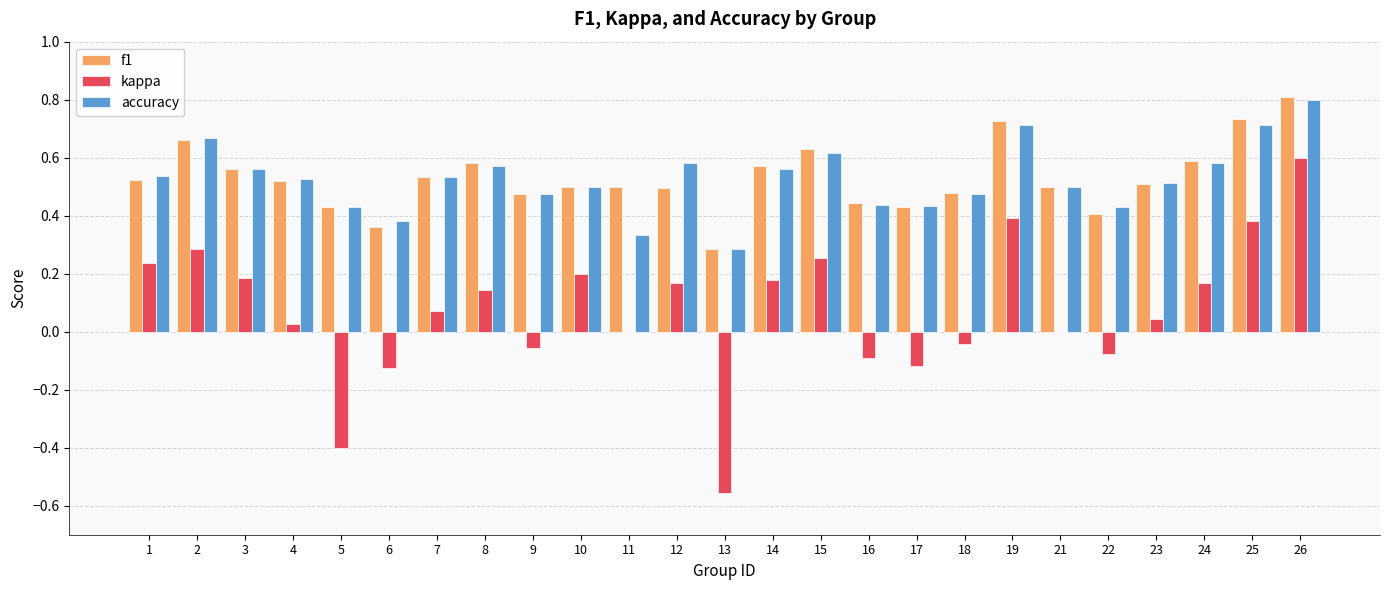

How many groups of bars are there?

25